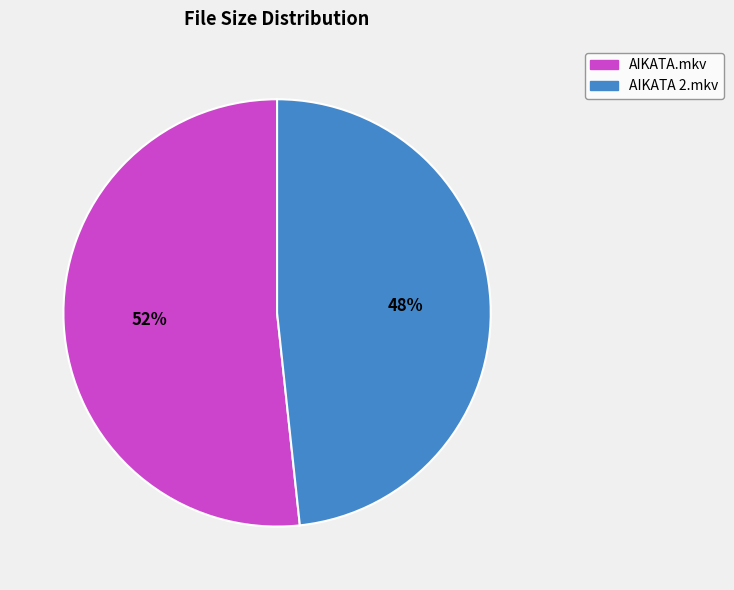

Is there a majority slice in this chart?

Yes